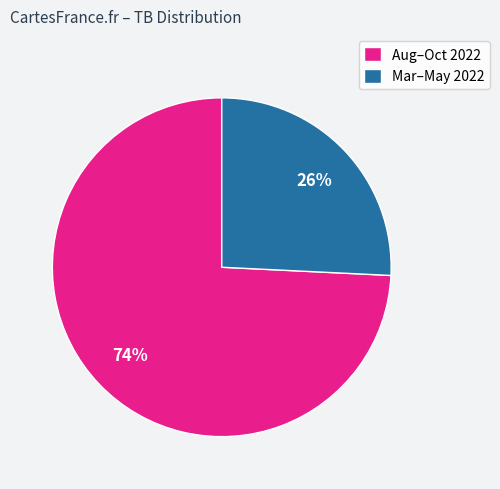

Rank the categories by value from highest to lowest.

Aug–Oct 2022, Mar–May 2022